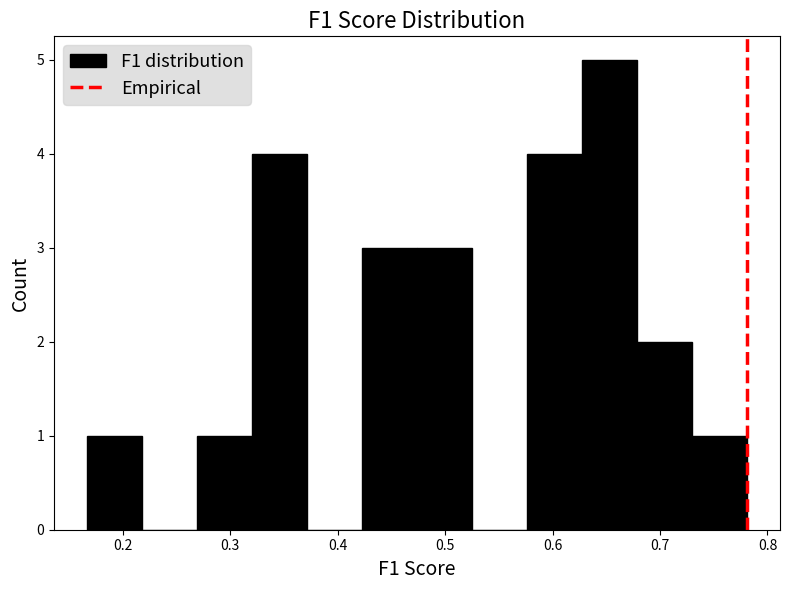

Reading left to right, transcribe this chart: for each bar, give the range it covers on the x-axis and its height. Neither the bar edges nor the heights are printed on the chart, so give them approximately, as read against the axes.

0.17 to 0.22: 1
0.22 to 0.27: 0
0.27 to 0.32: 1
0.32 to 0.37: 4
0.37 to 0.42: 0
0.42 to 0.47: 3
0.47 to 0.53: 3
0.53 to 0.58: 0
0.58 to 0.63: 4
0.63 to 0.68: 5
0.68 to 0.73: 2
0.73 to 0.78: 1